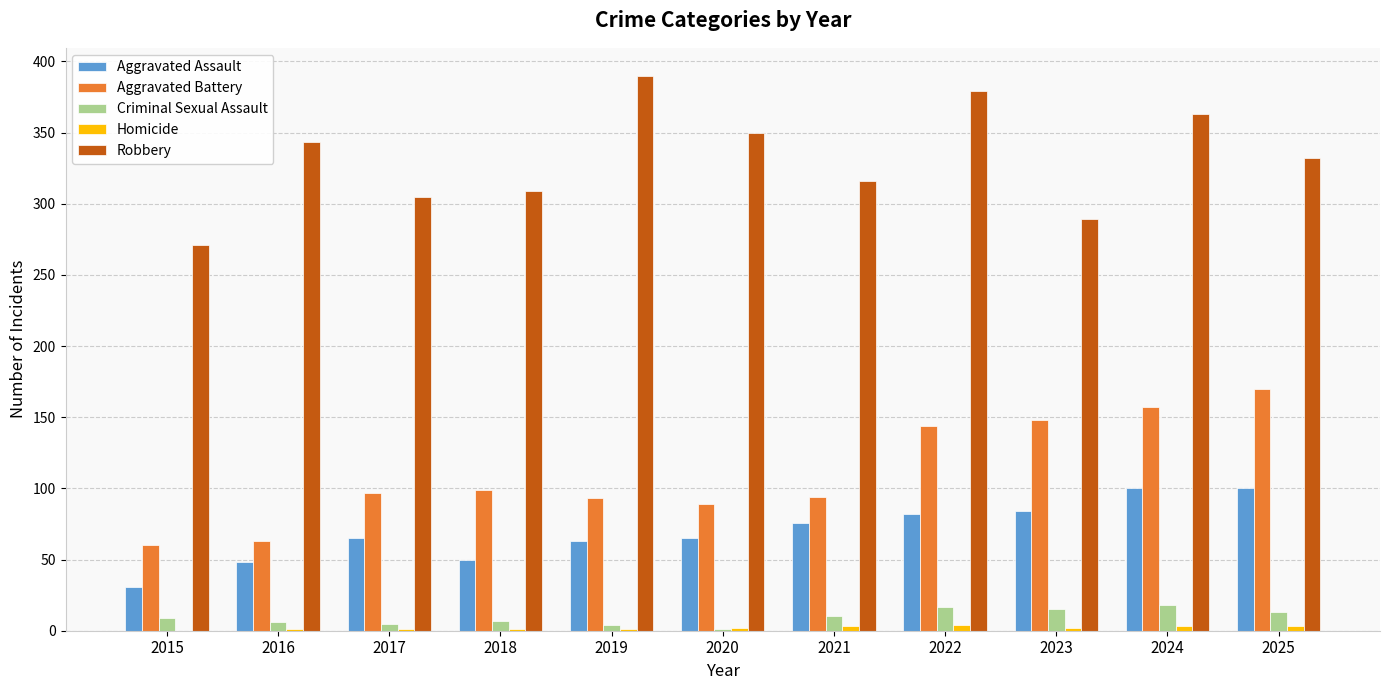

At which label is Aggravated Battery closest to 115?

2018